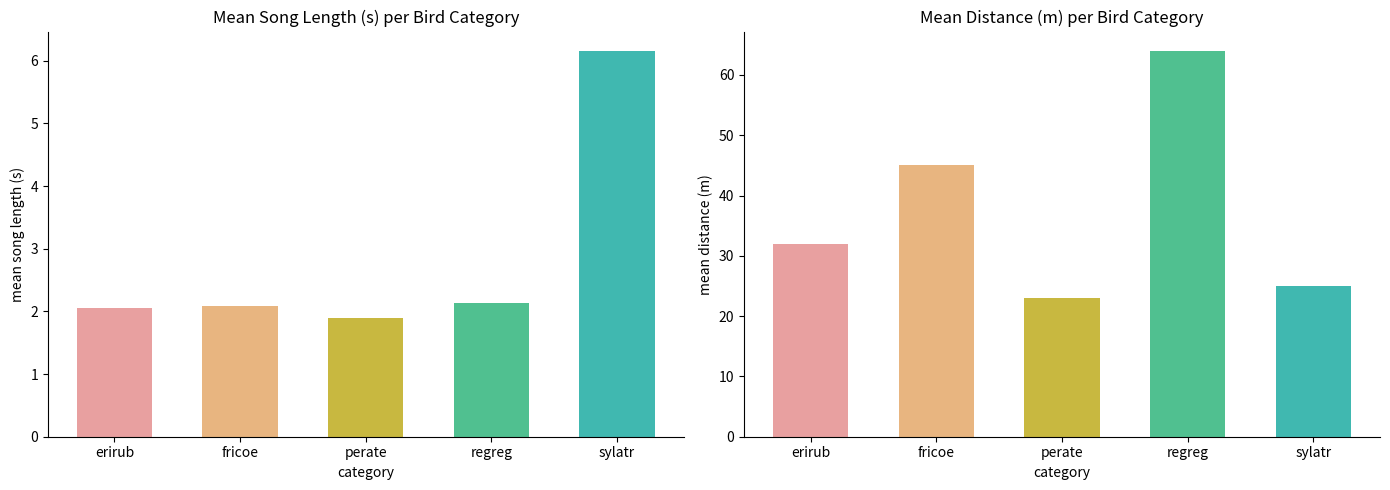

What are all the series names shown in the legend?

mean_song_len, mean_distance